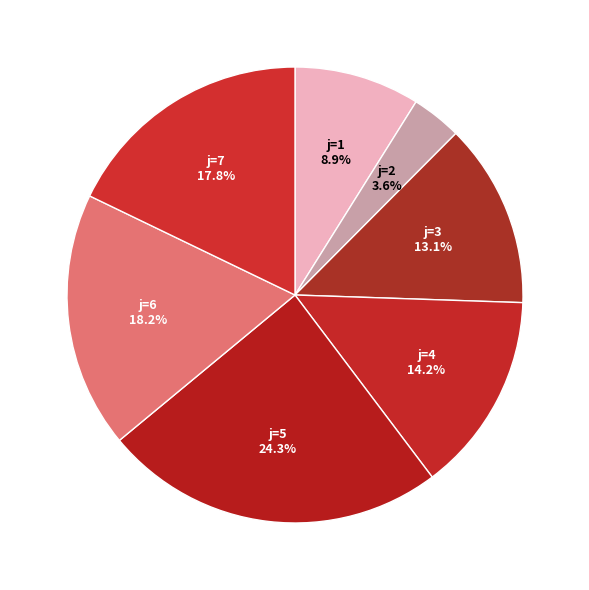

Which category has the biggest portion of the pie?

j=5